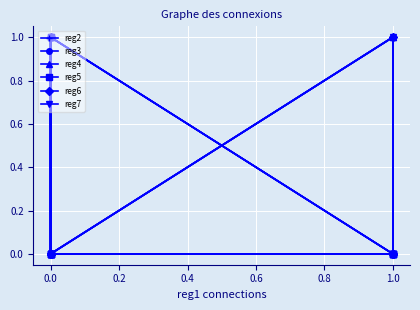

What position from the left is 1.0?

7